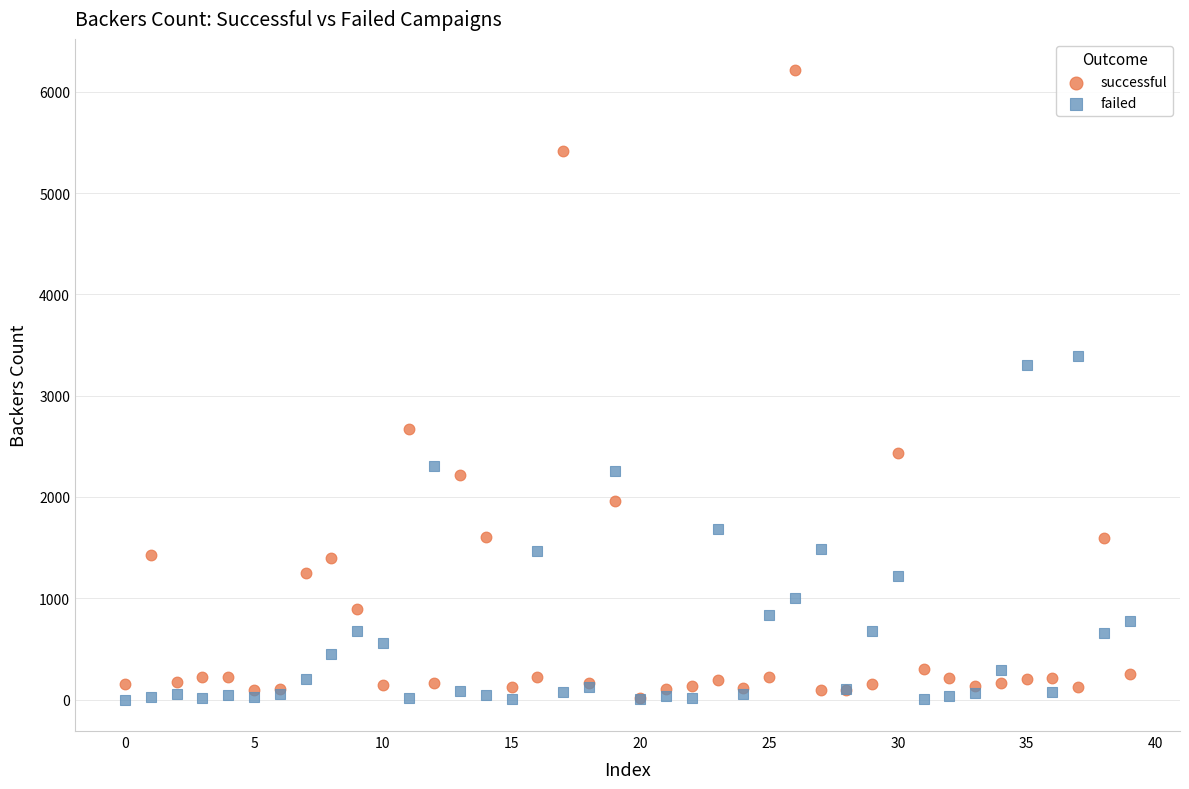

Across all series, what Y value is closest to 3106?

3304